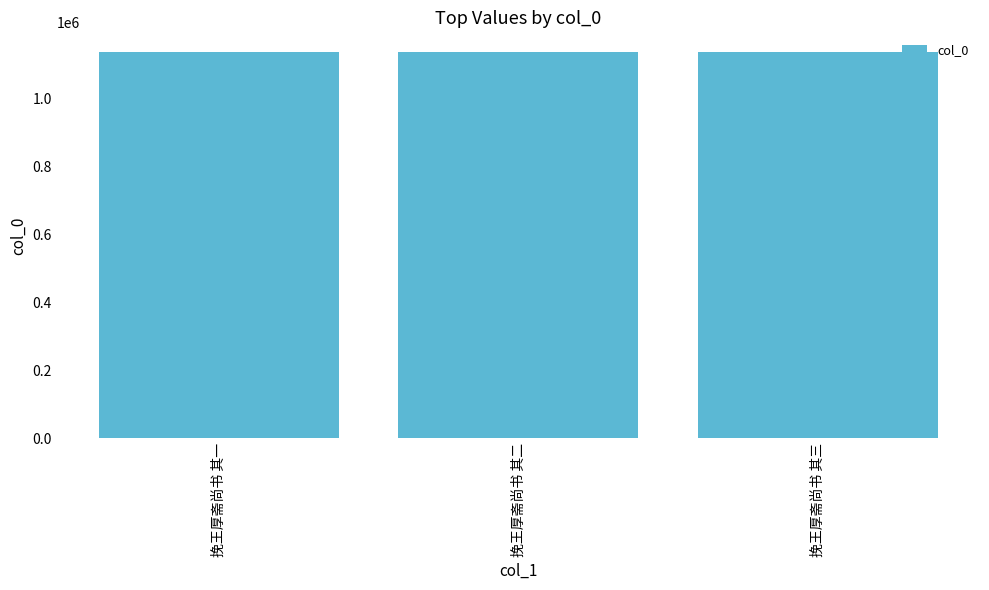

What is the difference between the values at 挽王厚斋尚书 其三 and 挽王厚斋尚书 其一?

58